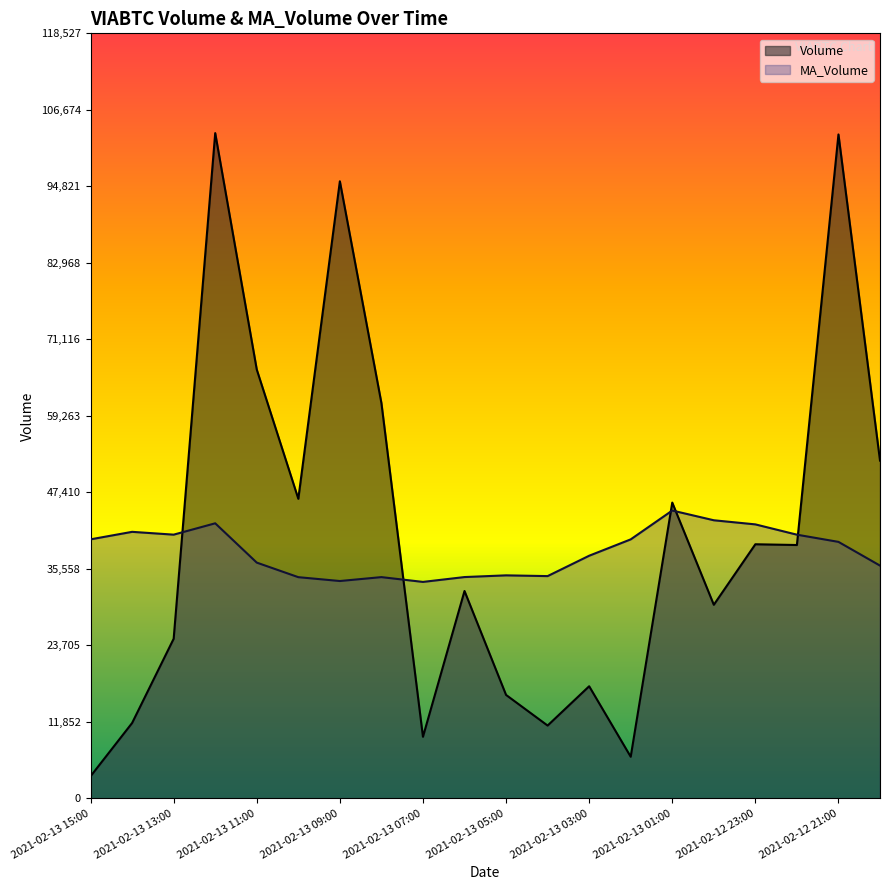

What is the label of the 14th point from the left?

2021-02-13 02:00